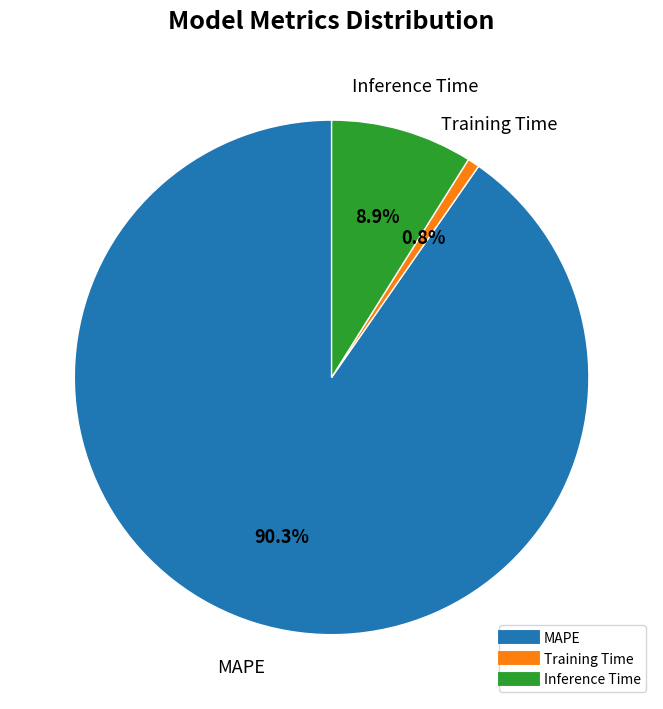

To the nearest percent, what portion does Training Time represent?

1%